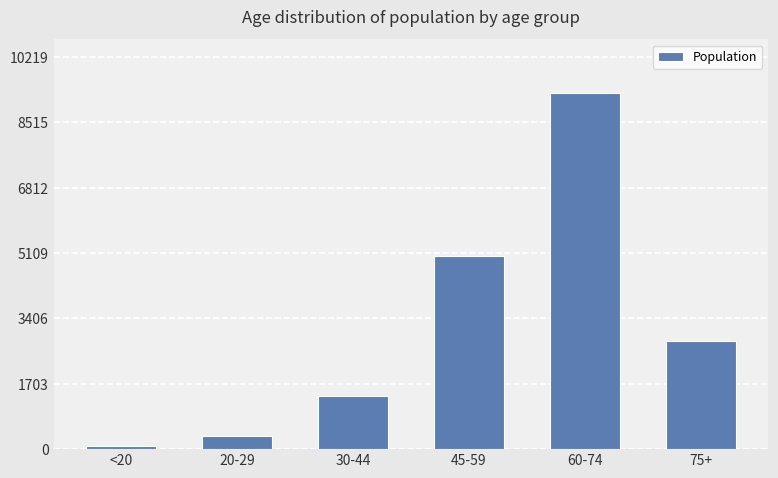

What is the ratio of the value at 60-74 to the value at 20-29?

28.0